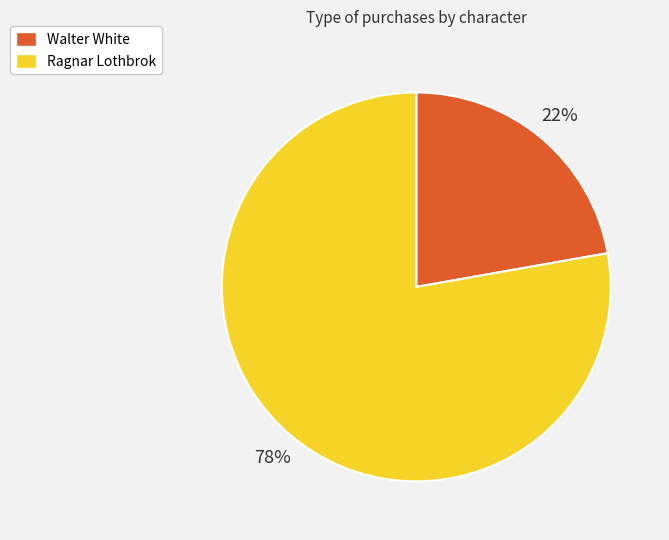

How many segments does this pie chart have?

2